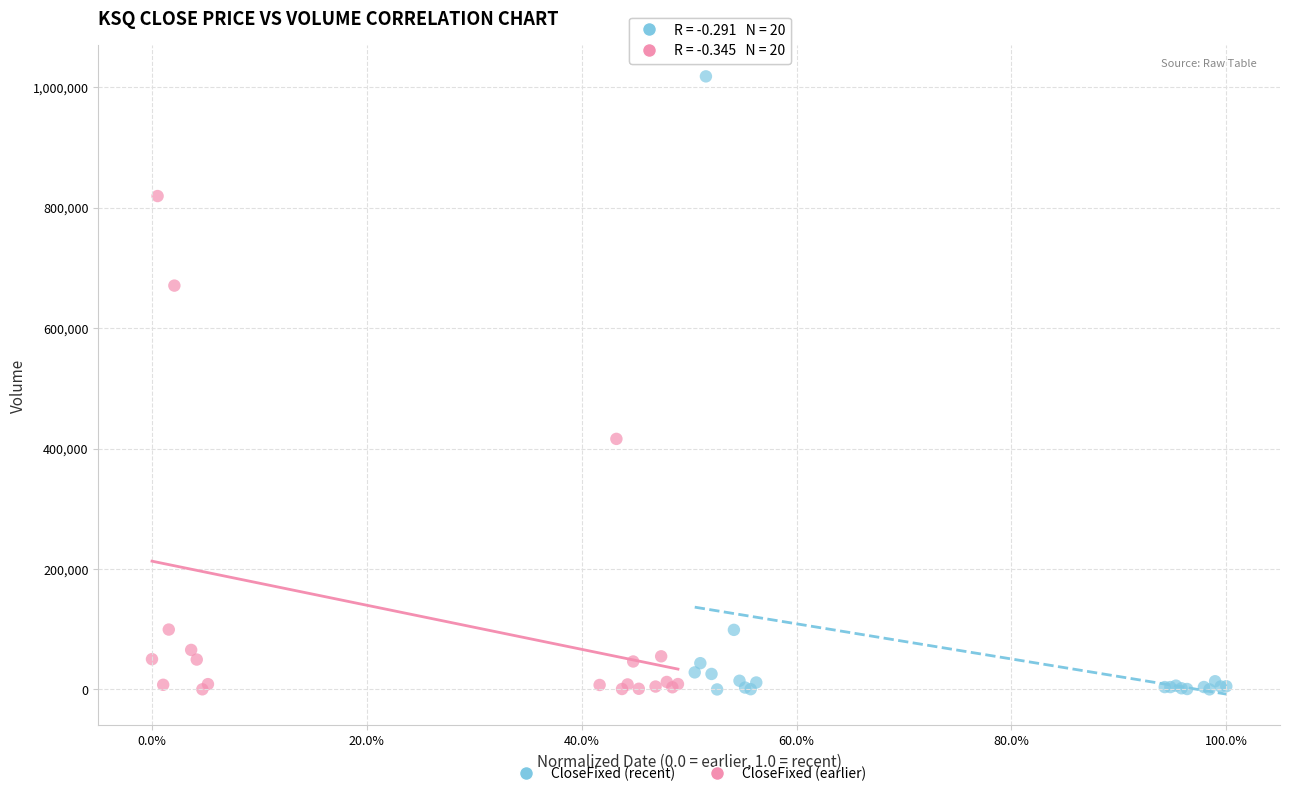

Which series has the largest Y range (max minus min)?

CloseFixed (recent)